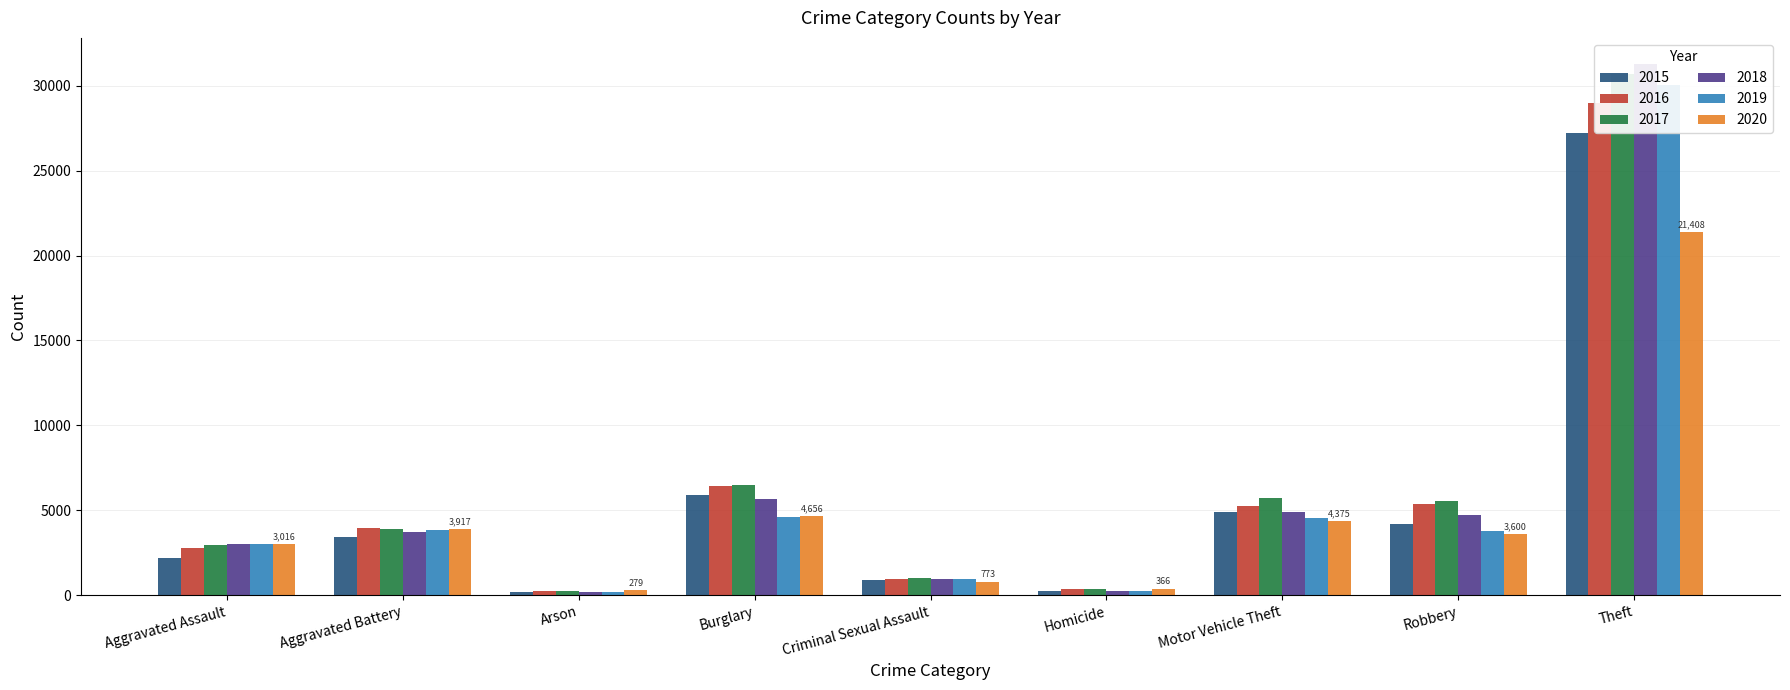

The 2016 series shows 5273 at Motor Vehicle Theft. True or false?

True